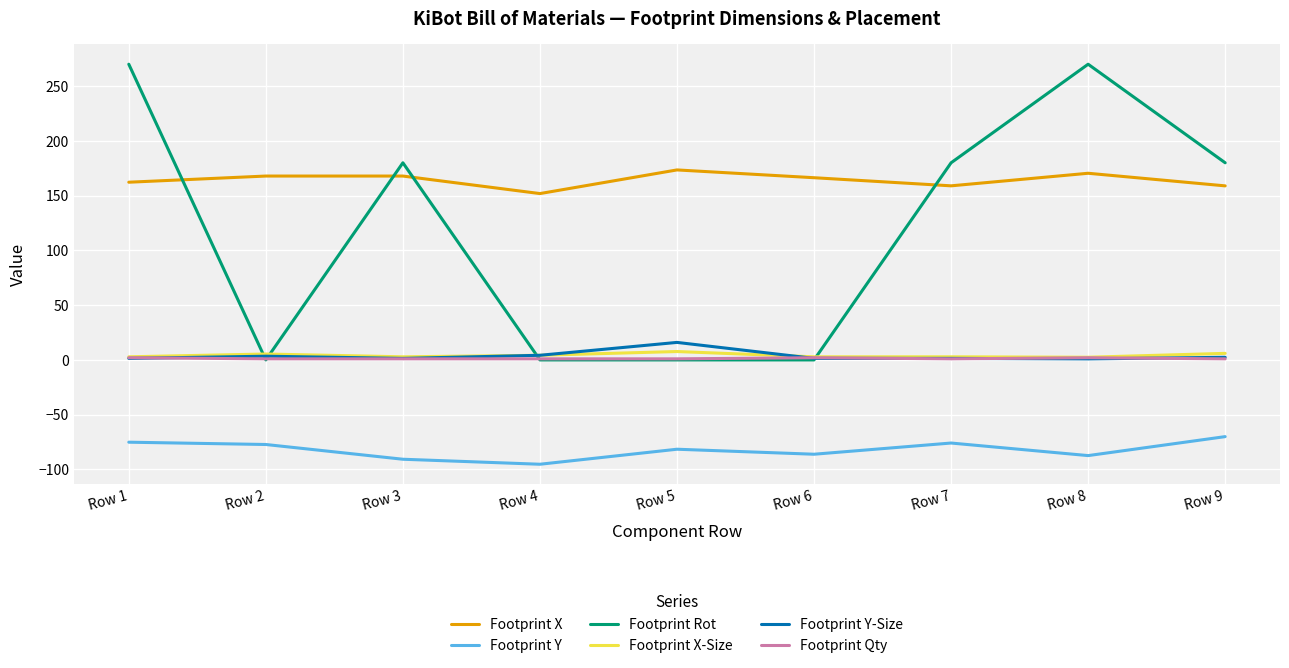

Which series has the largest total across all categories?

Footprint X